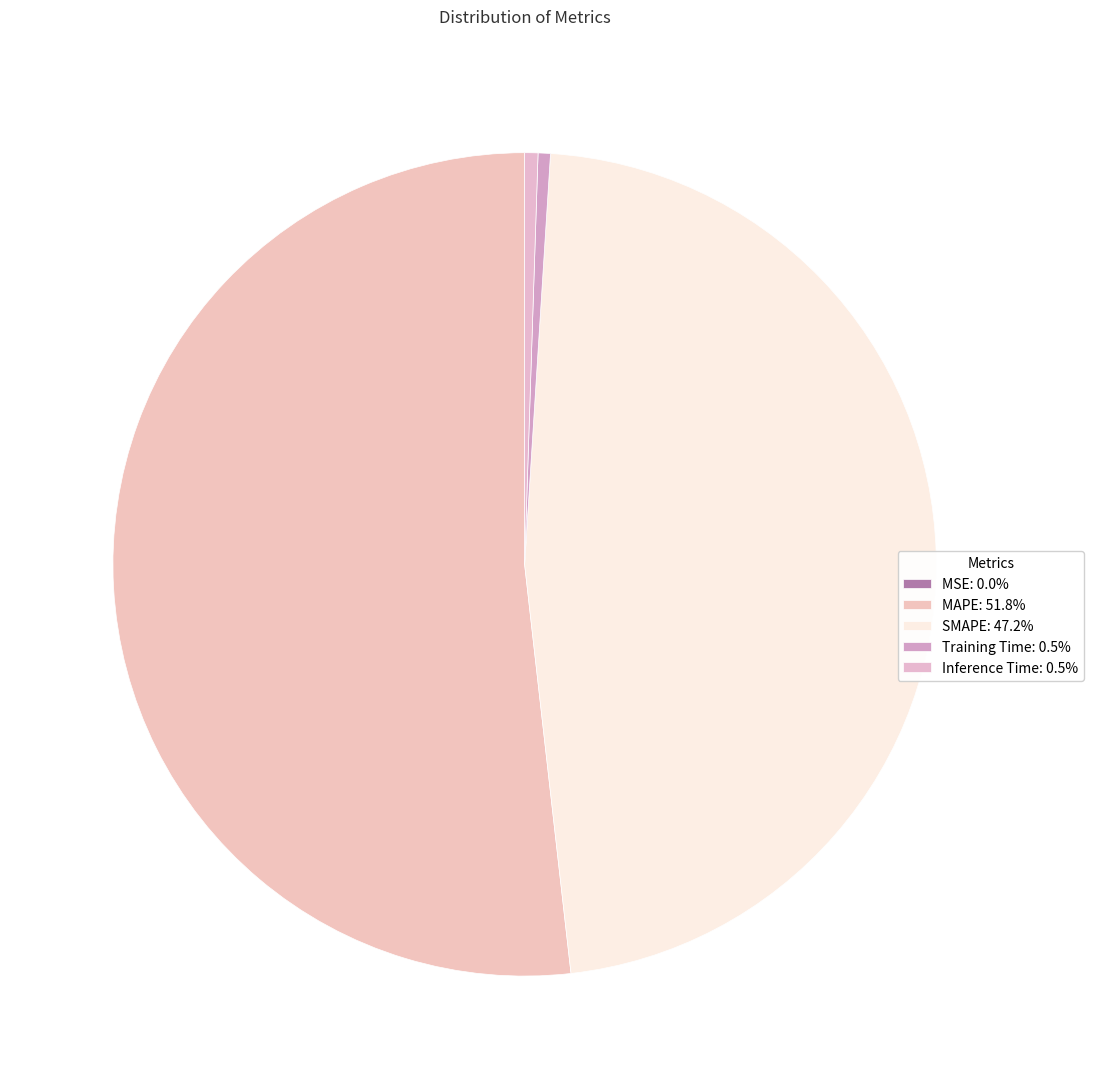

True or false: MAPE accounts for 45% of the total.

False